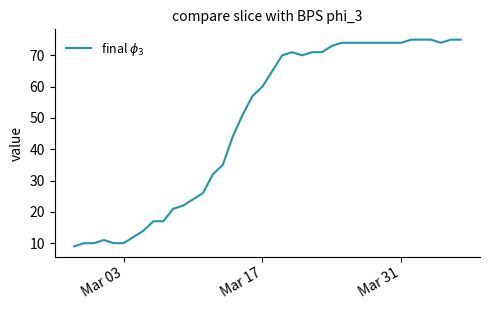

What is the maximum value shown in the chart?

75